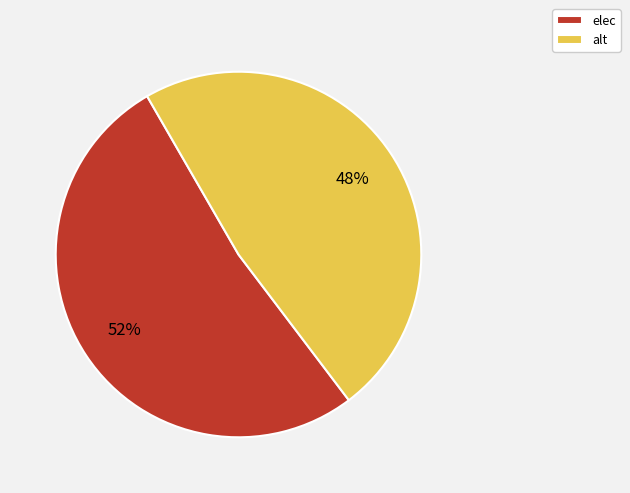

Does any single category account for the majority?

Yes